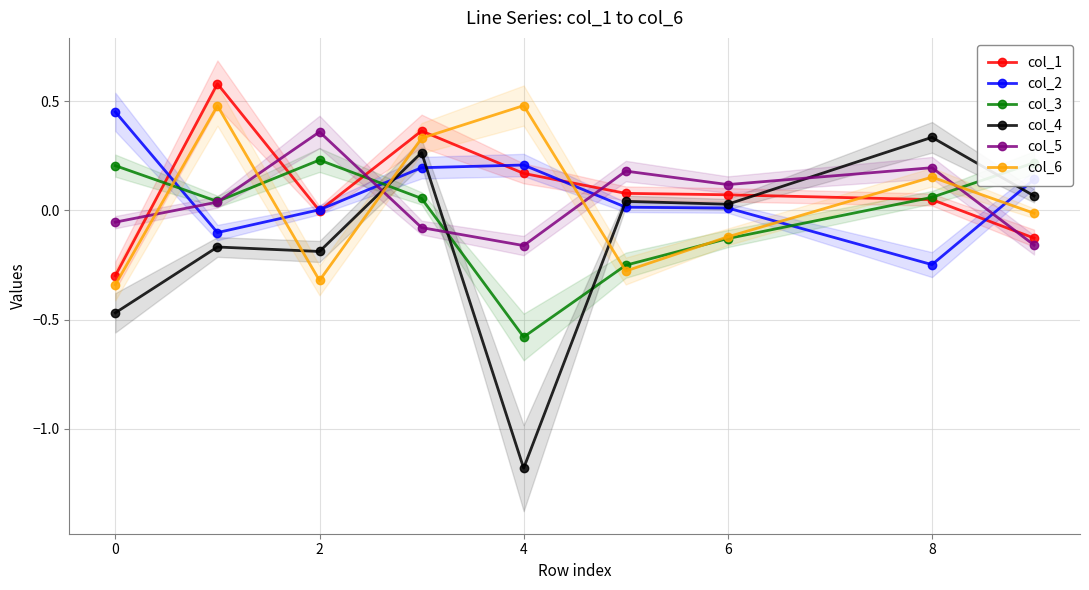

True or false: col_1 and col_5 cross at least once.

True